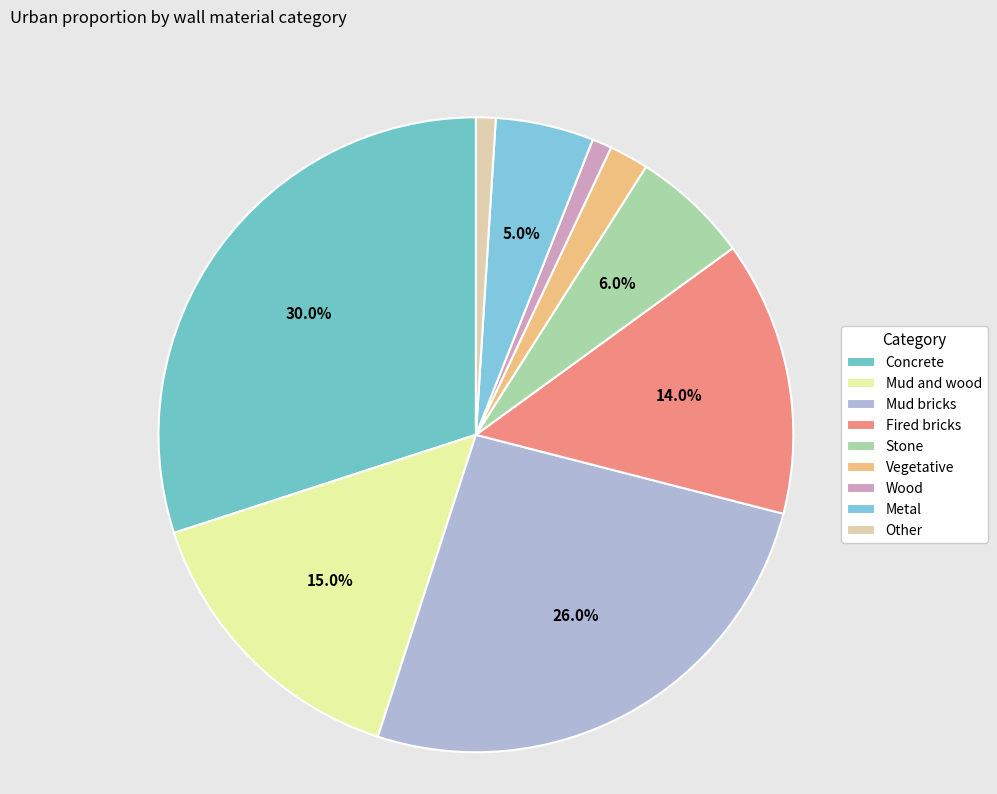

Is Metal the majority of the pie?

No